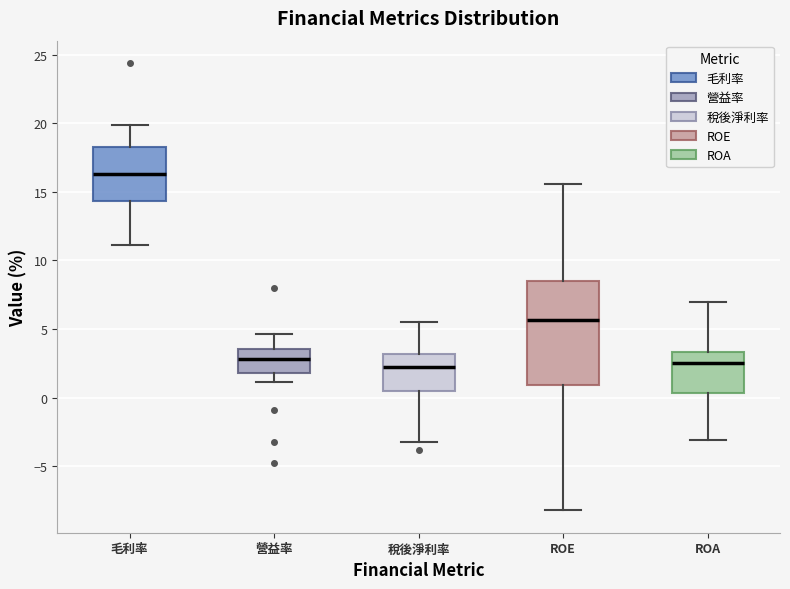

Reading left to right, read every box against the y-axis: the position of its median line, the range the box covers, and the ends of its whiskers. The values are not printed on the chart, so give them approximately, as read against the axis.

毛利率: median 16.5, box 14.5 to 18.5, whiskers 11.0 to 20.0
營益率: median 3.0, box 2.0 to 3.5, whiskers 1.0 to 4.5
稅後淨利率: median 2.0, box 0.5 to 3.0, whiskers -3.0 to 5.5
ROE: median 5.5, box 1.0 to 8.5, whiskers -8.0 to 15.5
ROA: median 2.5, box 0.5 to 3.5, whiskers -3.0 to 7.0